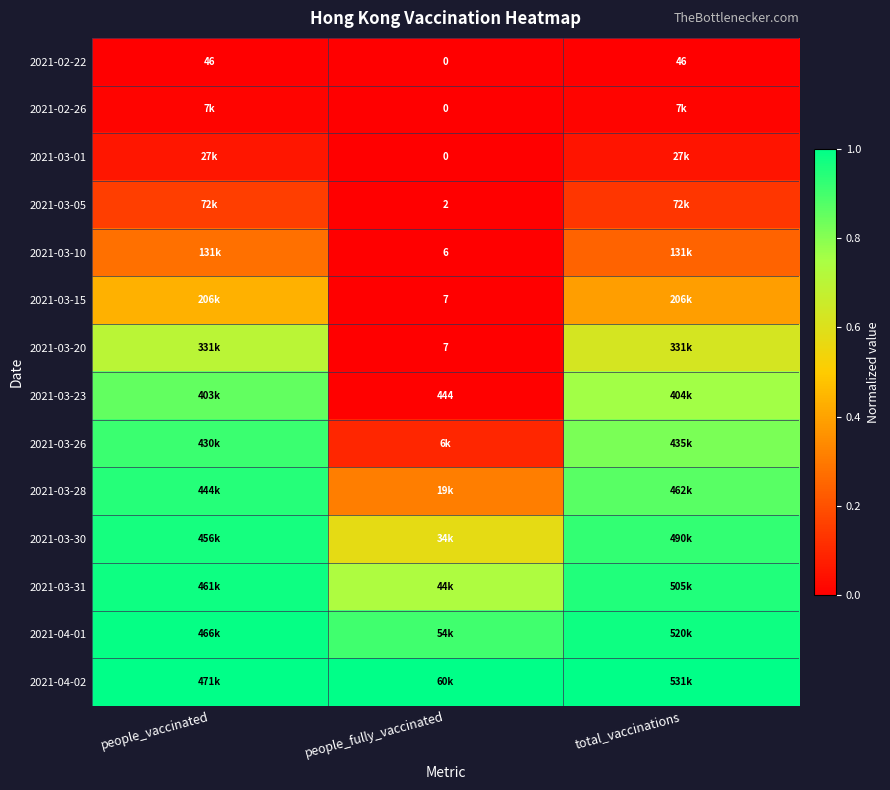

At which label does 2021-03-31 reach its minimum?

people_fully_vaccinated